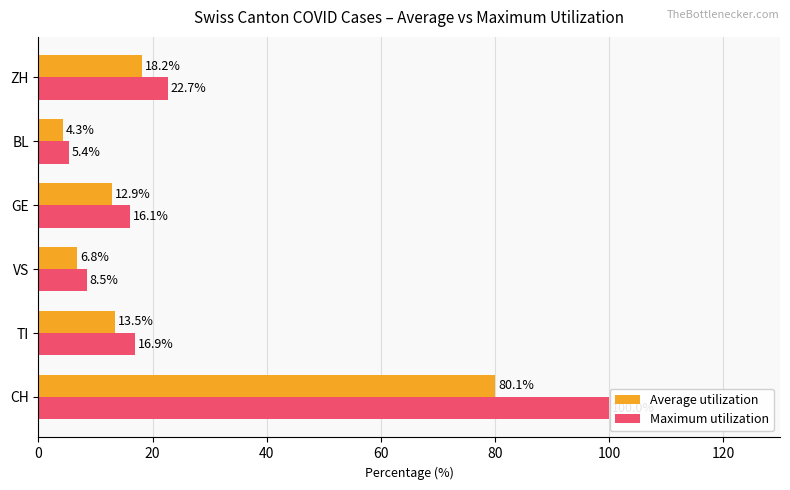

Rank the series by their average value, from lowest to highest.

Average utilization, Maximum utilization